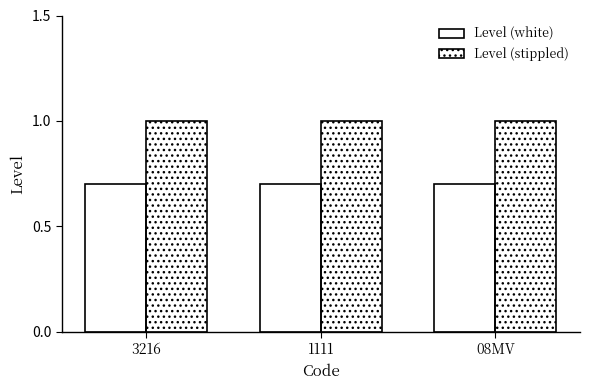

What are all the series names shown in the legend?

Level (white), Level (stippled)